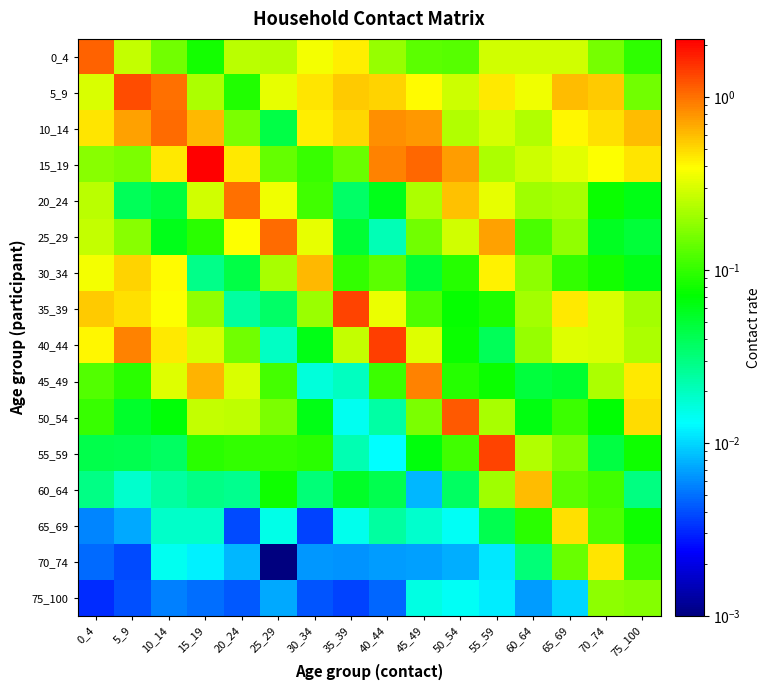

Reading left to right, transcribe all the data shown in this chart.

0_4: 0_4=1.1	5_9=0.3	10_14=0.2	15_19=0.1	20_24=0.2	25_29=0.2	30_34=0.4	35_39=0.4	40_44=0.2	45_49=0.1	50_54=0.1	55_59=0.3	60_64=0.3	65_69=0.3	70_74=0.2	75_100=0.1
5_9: 0_4=0.3	5_9=1.3	10_14=1.0	15_19=0.2	20_24=0.1	25_29=0.3	30_34=0.5	35_39=0.6	40_44=0.5	45_49=0.4	50_54=0.3	55_59=0.4	60_64=0.4	65_69=0.6	70_74=0.5	75_100=0.2
10_14: 0_4=0.5	5_9=0.7	10_14=1.0	15_19=0.6	20_24=0.2	25_29=0.0	30_34=0.4	35_39=0.5	40_44=0.8	45_49=0.8	50_54=0.2	55_59=0.3	60_64=0.2	65_69=0.4	70_74=0.5	75_100=0.6
15_19: 0_4=0.2	5_9=0.2	10_14=0.4	15_19=2.2	20_24=0.4	25_29=0.1	30_34=0.1	35_39=0.1	40_44=0.9	45_49=1.1	50_54=0.7	55_59=0.2	60_64=0.3	65_69=0.3	70_74=0.4	75_100=0.5
20_24: 0_4=0.2	5_9=0.0	10_14=0.0	15_19=0.3	20_24=1.0	25_29=0.3	30_34=0.1	35_39=0.0	40_44=0.1	45_49=0.2	50_54=0.6	55_59=0.3	60_64=0.2	65_69=0.2	70_74=0.1	75_100=0.1
25_29: 0_4=0.3	5_9=0.2	10_14=0.1	15_19=0.1	20_24=0.4	25_29=1.0	30_34=0.3	35_39=0.1	40_44=0.0	45_49=0.2	50_54=0.3	55_59=0.7	60_64=0.1	65_69=0.2	70_74=0.1	75_100=0.0
30_34: 0_4=0.4	5_9=0.5	10_14=0.4	15_19=0.0	20_24=0.0	25_29=0.2	30_34=0.6	35_39=0.1	40_44=0.1	45_49=0.0	50_54=0.1	55_59=0.4	60_64=0.2	65_69=0.1	70_74=0.1	75_100=0.1
35_39: 0_4=0.6	5_9=0.5	10_14=0.4	15_19=0.2	20_24=0.0	25_29=0.0	30_34=0.2	35_39=1.4	40_44=0.3	45_49=0.1	50_54=0.1	55_59=0.1	60_64=0.2	65_69=0.4	70_74=0.3	75_100=0.2
40_44: 0_4=0.4	5_9=0.9	10_14=0.4	15_19=0.3	20_24=0.2	25_29=0.0	30_34=0.1	35_39=0.3	40_44=1.4	45_49=0.3	50_54=0.1	55_59=0.0	60_64=0.2	65_69=0.3	70_74=0.3	75_100=0.2
45_49: 0_4=0.1	5_9=0.1	10_14=0.3	15_19=0.7	20_24=0.3	25_29=0.1	30_34=0.0	35_39=0.0	40_44=0.1	45_49=0.9	50_54=0.1	55_59=0.1	60_64=0.0	65_69=0.1	70_74=0.2	75_100=0.4
50_54: 0_4=0.1	5_9=0.1	10_14=0.1	15_19=0.3	20_24=0.3	25_29=0.2	30_34=0.1	35_39=0.0	40_44=0.0	45_49=0.2	50_54=1.2	55_59=0.2	60_64=0.1	65_69=0.1	70_74=0.1	75_100=0.5
55_59: 0_4=0.0	5_9=0.0	10_14=0.0	15_19=0.1	20_24=0.1	25_29=0.1	30_34=0.1	35_39=0.0	40_44=0.0	45_49=0.1	50_54=0.1	55_59=1.3	60_64=0.2	65_69=0.2	70_74=0.0	75_100=0.1
60_64: 0_4=0.0	5_9=0.0	10_14=0.0	15_19=0.0	20_24=0.0	25_29=0.1	30_34=0.0	35_39=0.1	40_44=0.0	45_49=0.0	50_54=0.0	55_59=0.2	60_64=0.6	65_69=0.1	70_74=0.1	75_100=0.0
65_69: 0_4=0.0	5_9=0.0	10_14=0.0	15_19=0.0	20_24=0.0	25_29=0.0	30_34=0.0	35_39=0.0	40_44=0.0	45_49=0.0	50_54=0.0	55_59=0.0	60_64=0.1	65_69=0.5	70_74=0.1	75_100=0.1
70_74: 0_4=0.0	5_9=0.0	10_14=0.0	15_19=0.0	20_24=0.0	25_29=0.0	30_34=0.0	35_39=0.0	40_44=0.0	45_49=0.0	50_54=0.0	55_59=0.0	60_64=0.0	65_69=0.1	70_74=0.5	75_100=0.1
75_100: 0_4=0.0	5_9=0.0	10_14=0.0	15_19=0.0	20_24=0.0	25_29=0.0	30_34=0.0	35_39=0.0	40_44=0.0	45_49=0.0	50_54=0.0	55_59=0.0	60_64=0.0	65_69=0.0	70_74=0.2	75_100=0.2